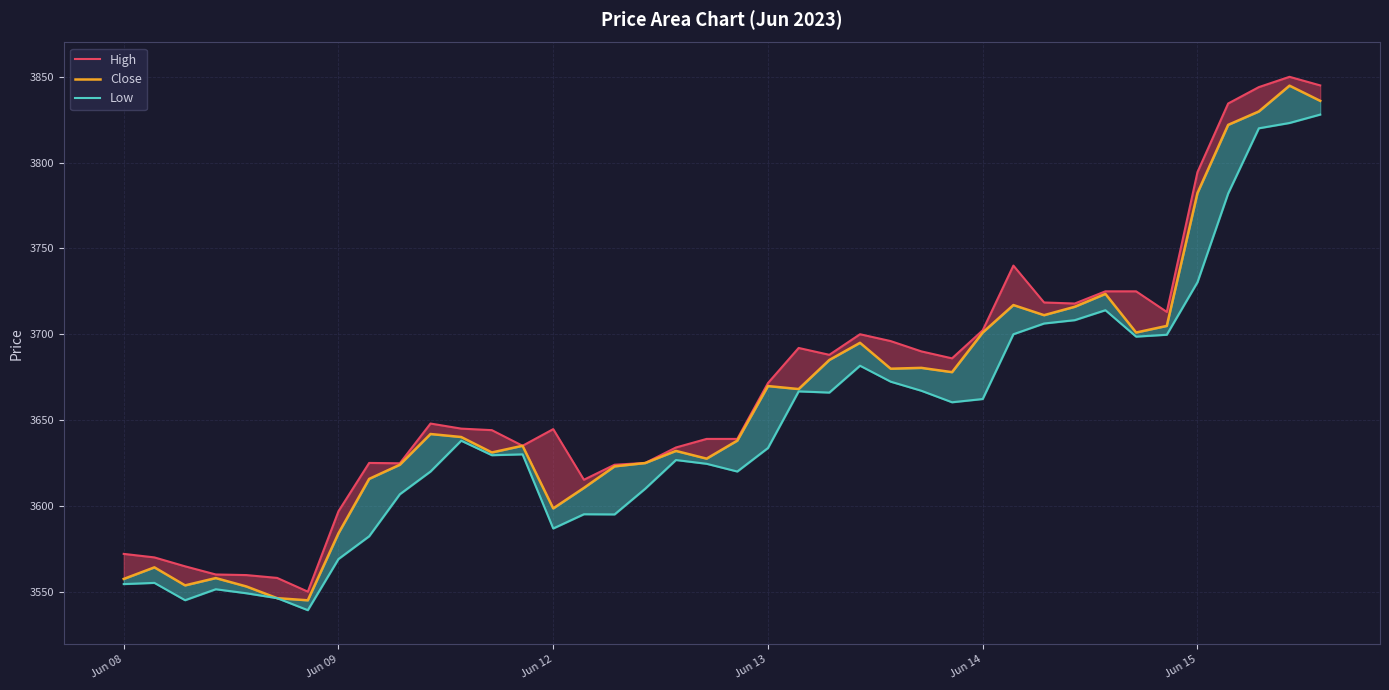

What is the spread (max minus min) of values at 31?

9.7